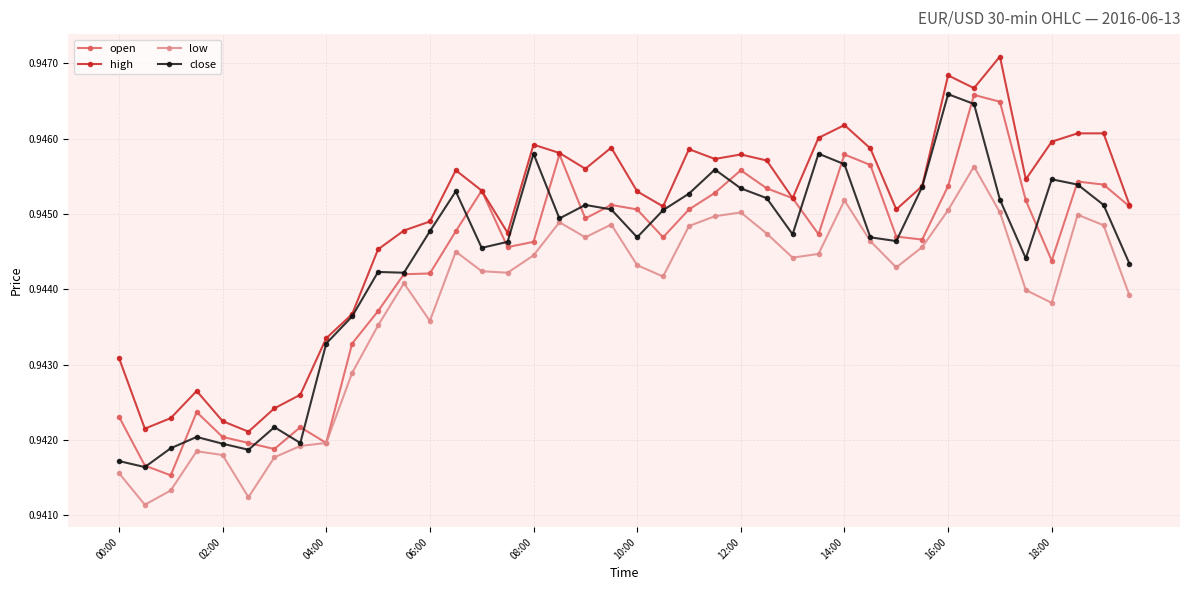

True or false: high and low cross at least once.

False